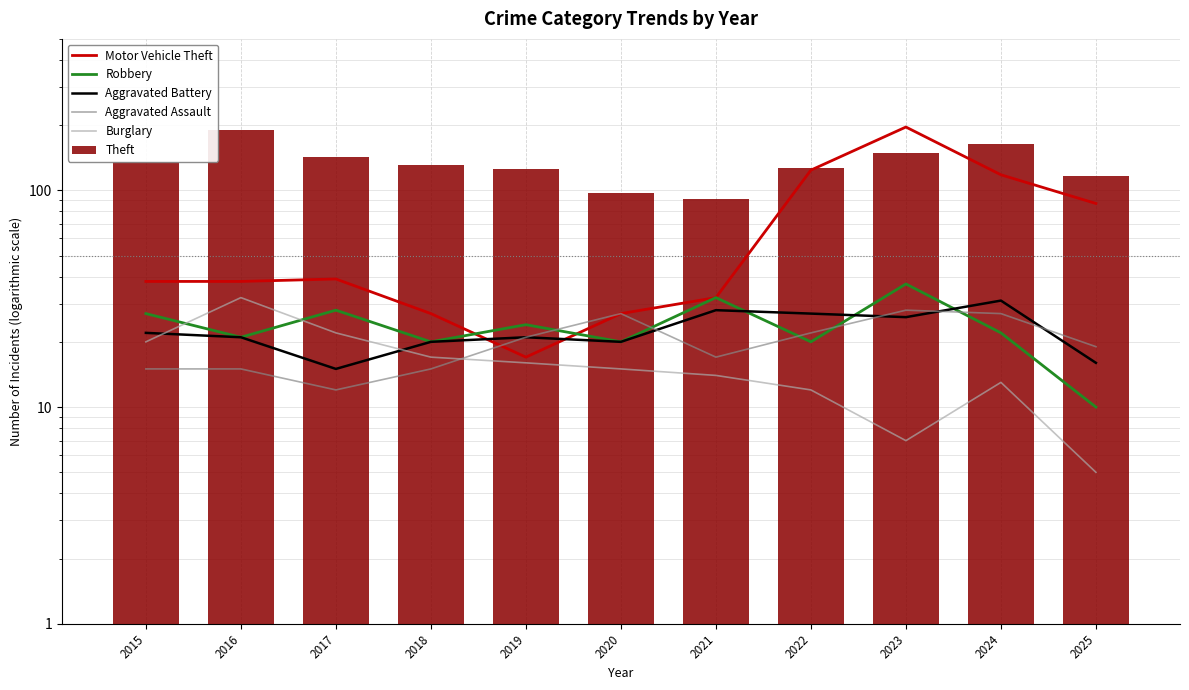

Which series has the largest total across all categories?

Theft